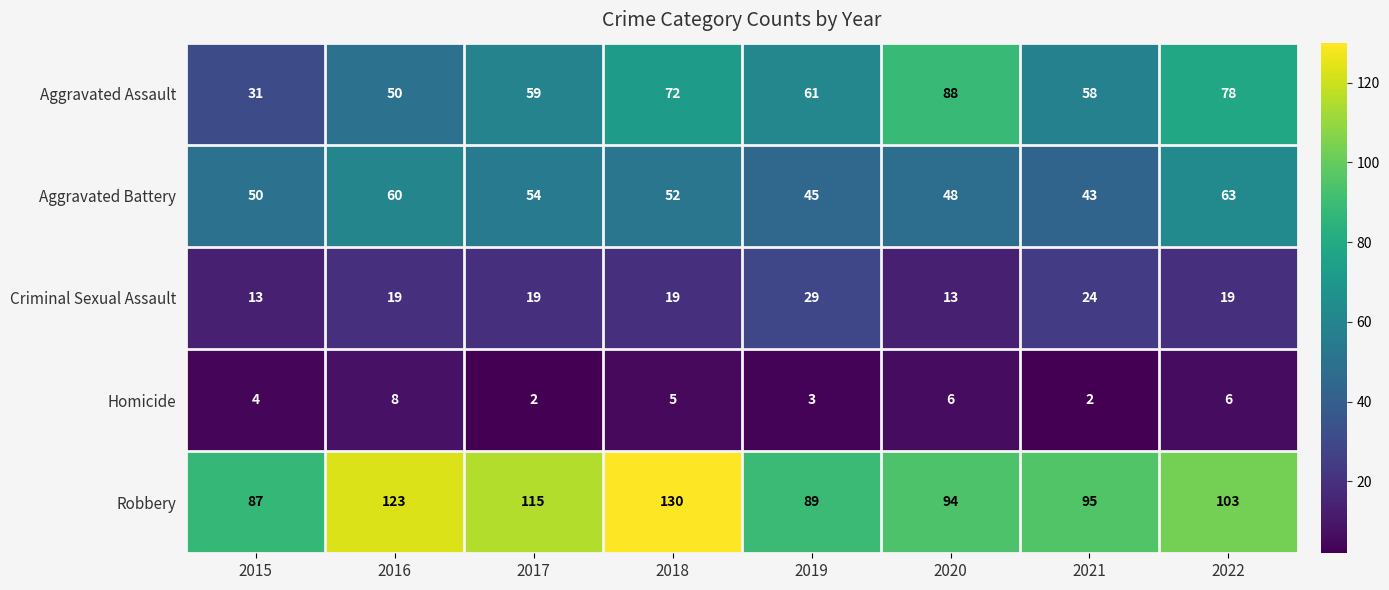

At 2016, list the series in order from largest to smallest.

Robbery, Aggravated Battery, Aggravated Assault, Criminal Sexual Assault, Homicide